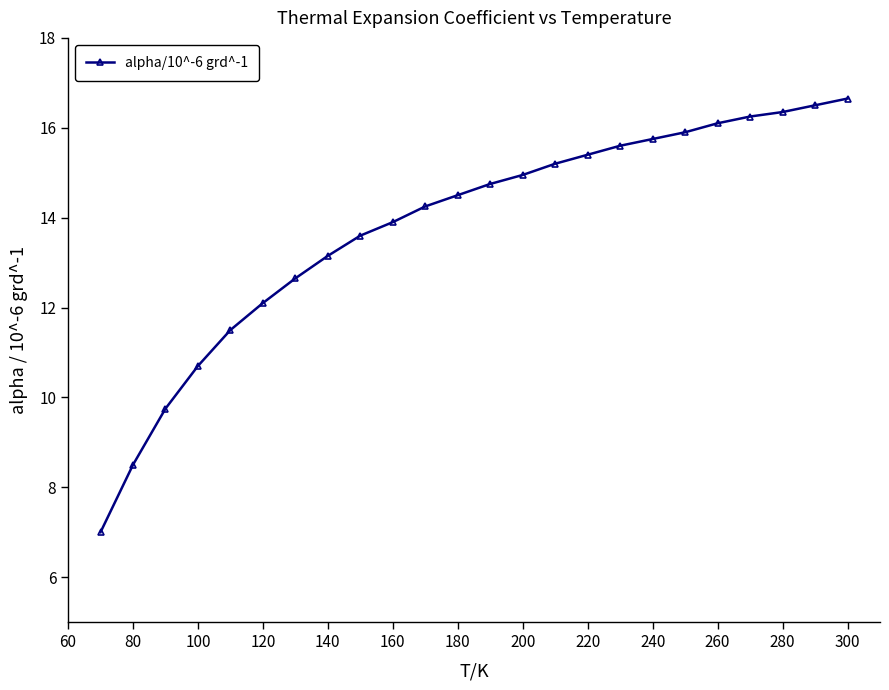

True or false: there are more than 2 points higher than both neighbors.

False